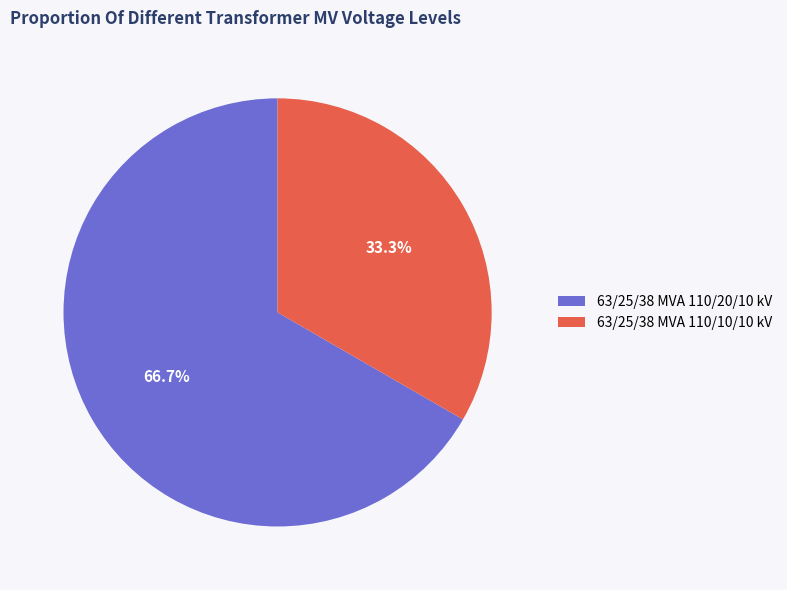

What is the ratio of the value at 63/25/38 MVA 110/10/10 kV to the value at 63/25/38 MVA 110/20/10 kV?

0.5